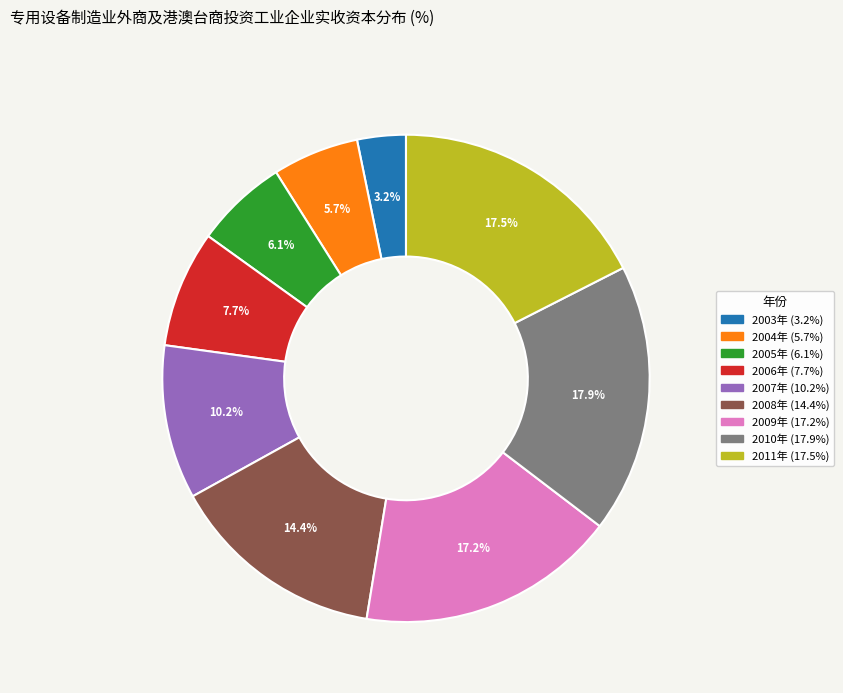

To the nearest percent, what portion does 2004年 represent?

6%